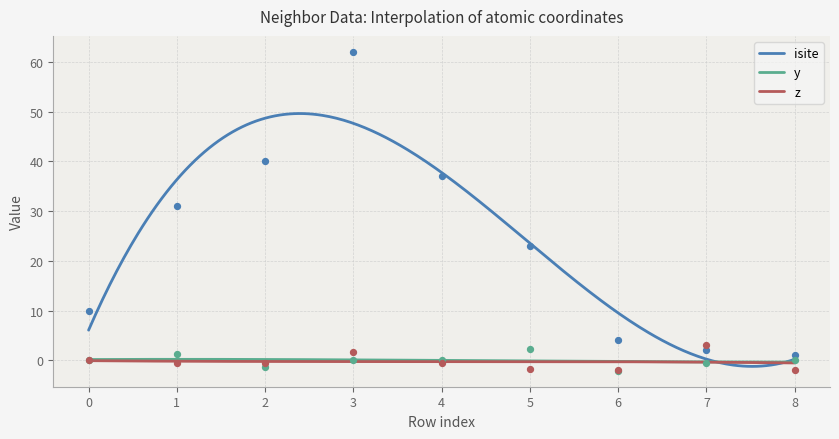

Is the value of z at 5 greater than the value of isite at 7?

No